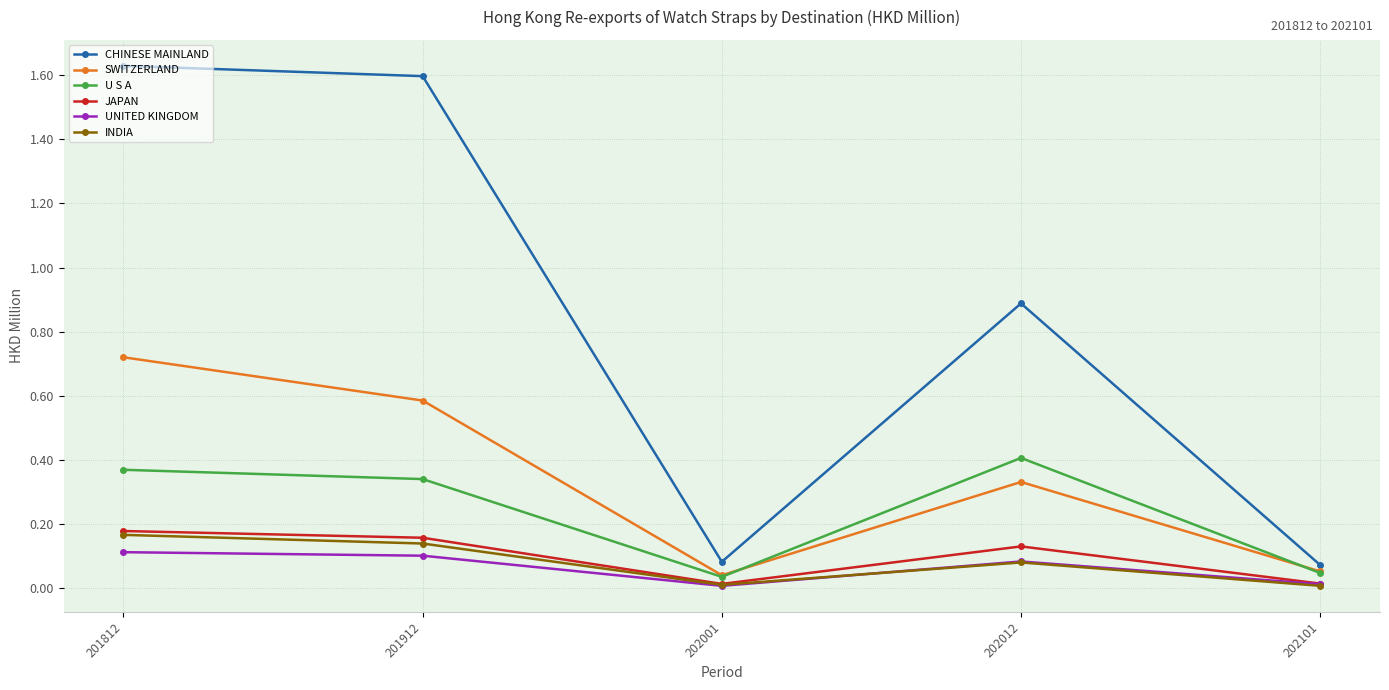

In U S A, how many points are lower than both neighbors (excluding endpoints)?

1